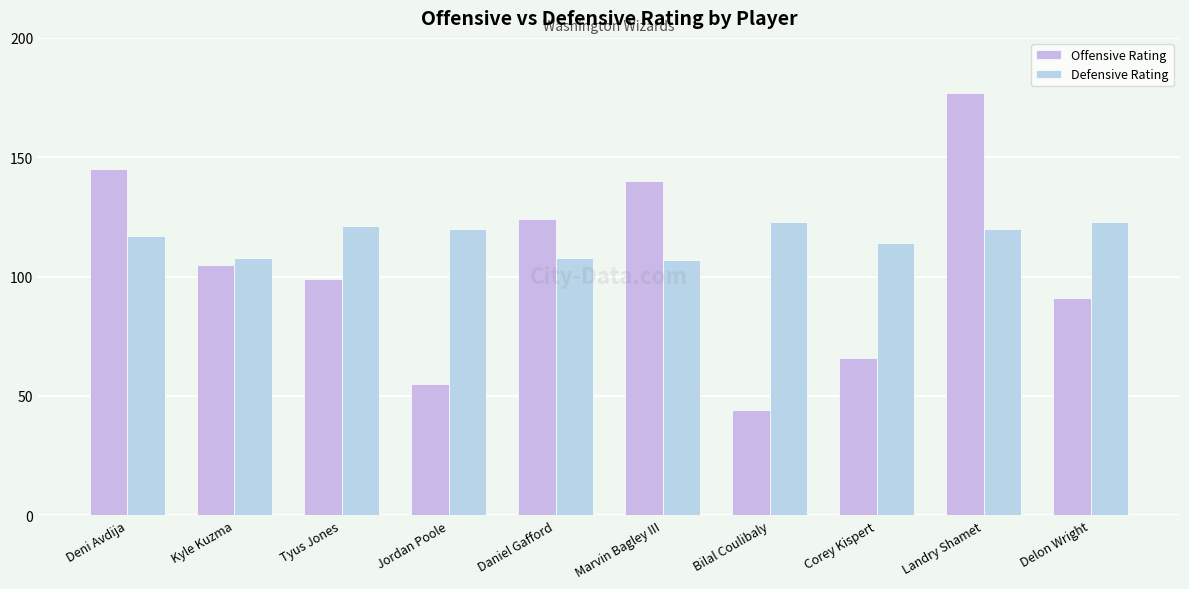

Between Marvin Bagley III and Landry Shamet, which series saw the biggest shift?

Offensive Rating